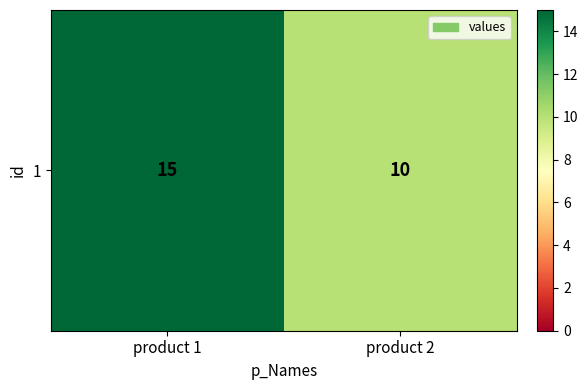

How many values are below 15?

1